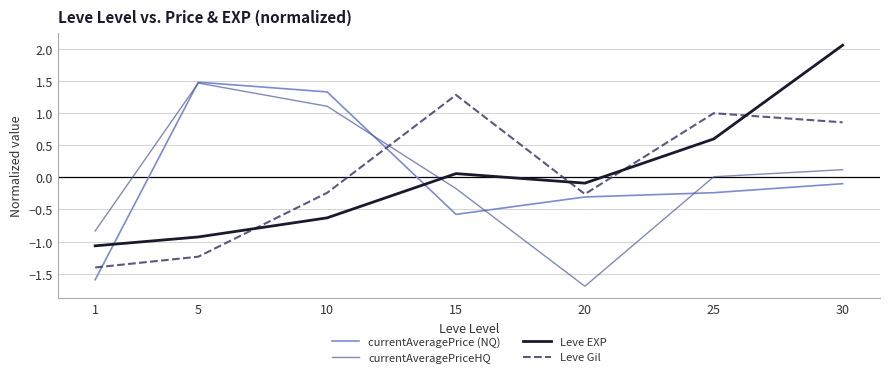

Is it true that Leve Gil equals -0.0 at 10?

False